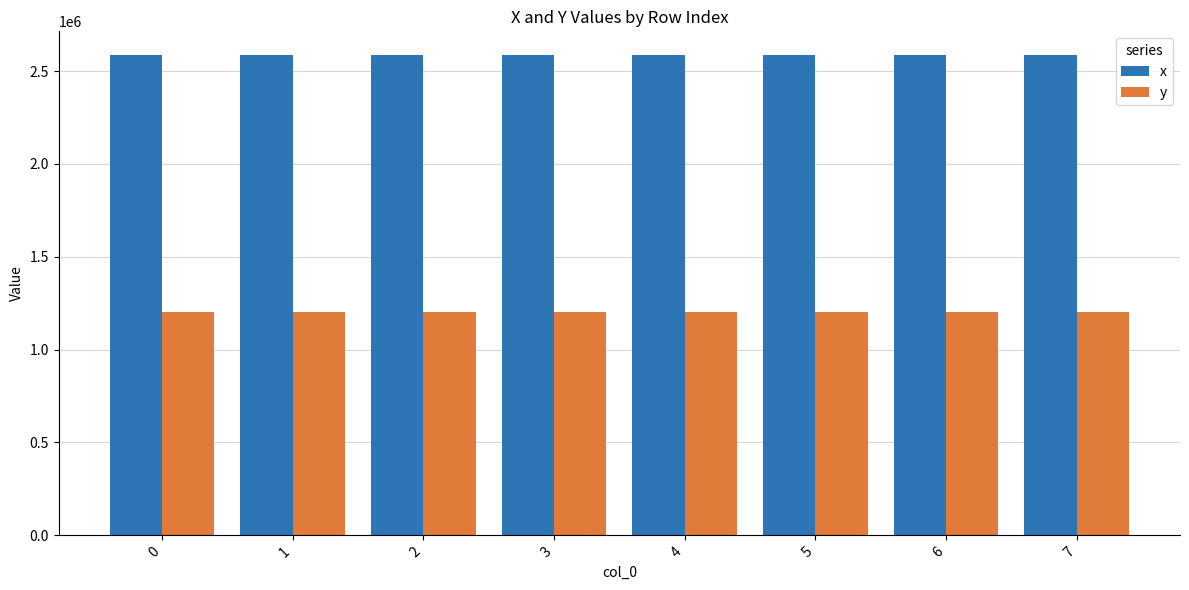

What is the difference between the maximum and minimum values in the x series?

346.4